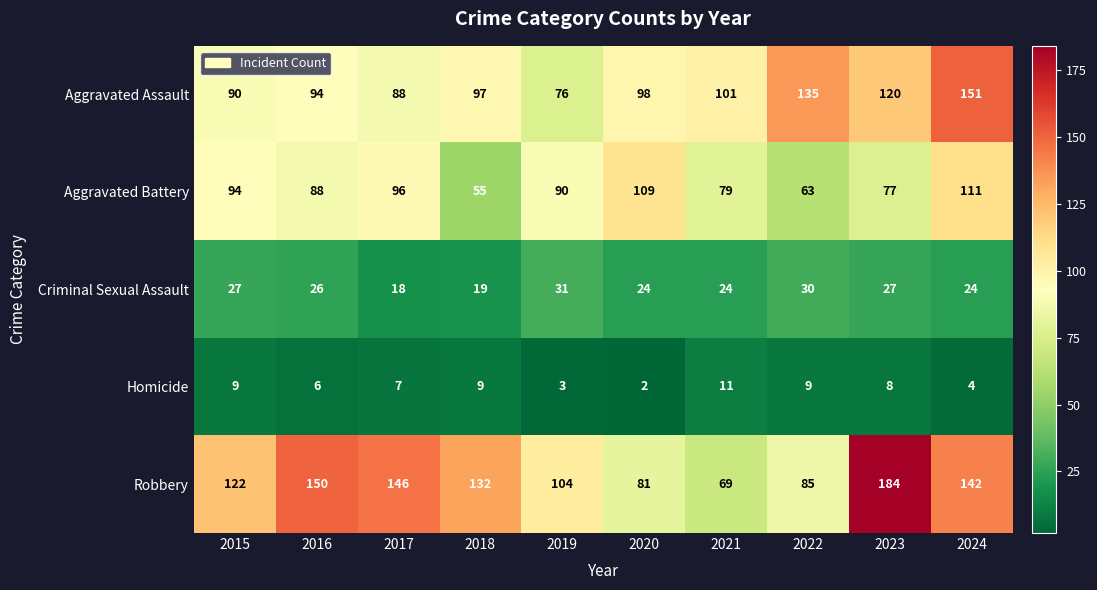

Rank the series by their maximum value, from lowest to highest.

Homicide, Criminal Sexual Assault, Aggravated Battery, Aggravated Assault, Robbery